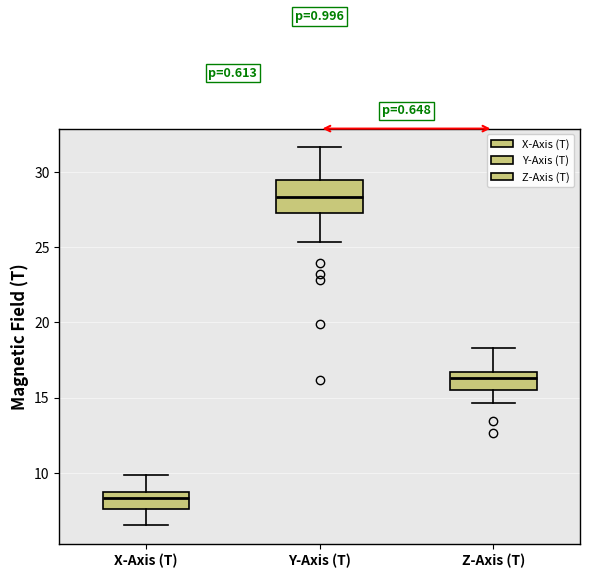

Reading left to right, read every box against the y-axis: the position of its median line, the range the box covers, and the ends of its whiskers. The values are not printed on the chart, so give them approximately, as read against the axis.

X-Axis (T): median 8.5 (just below the box's upper edge), box 7.5 to 8.5, whiskers 6.5 to 10.0
Y-Axis (T): median 28.5, box 27.5 to 29.5, whiskers 25.5 to 31.5
Z-Axis (T): median 16.5 (just below the box's upper edge), box 15.5 to 16.5, whiskers 14.5 to 18.5